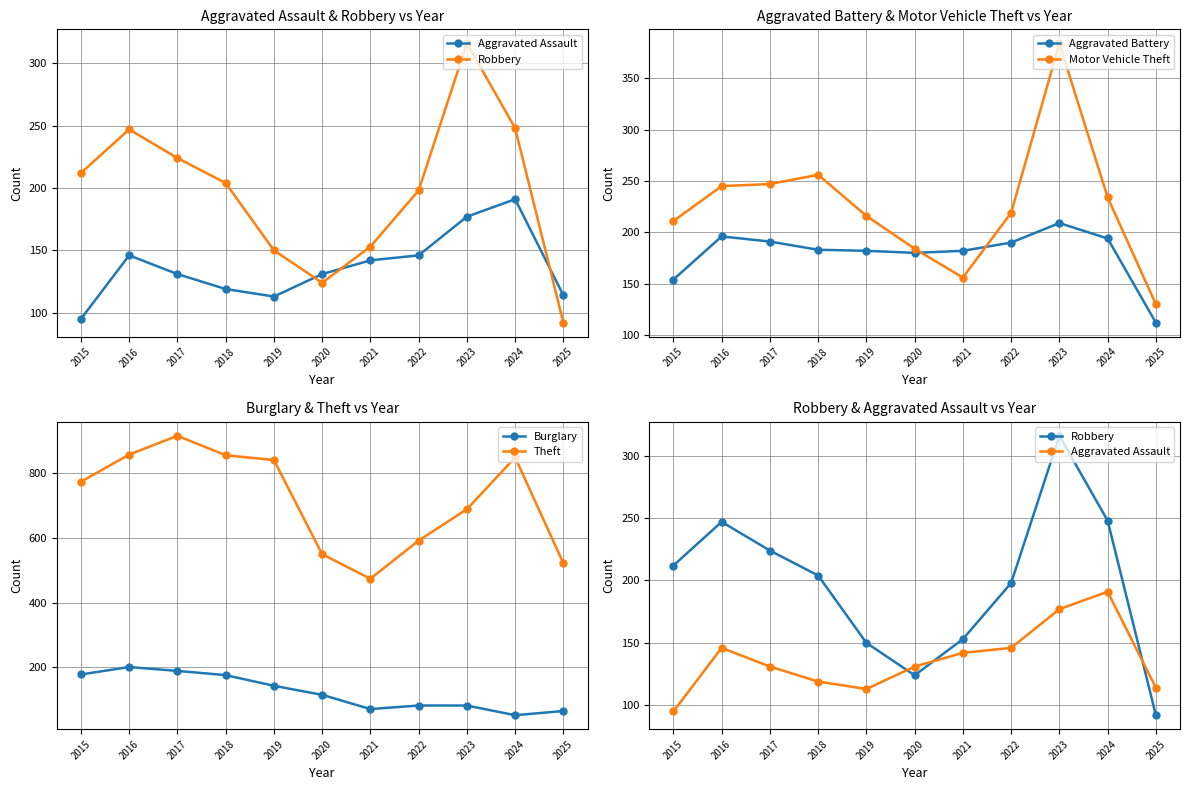

Does the chart have visible grid lines?

Yes